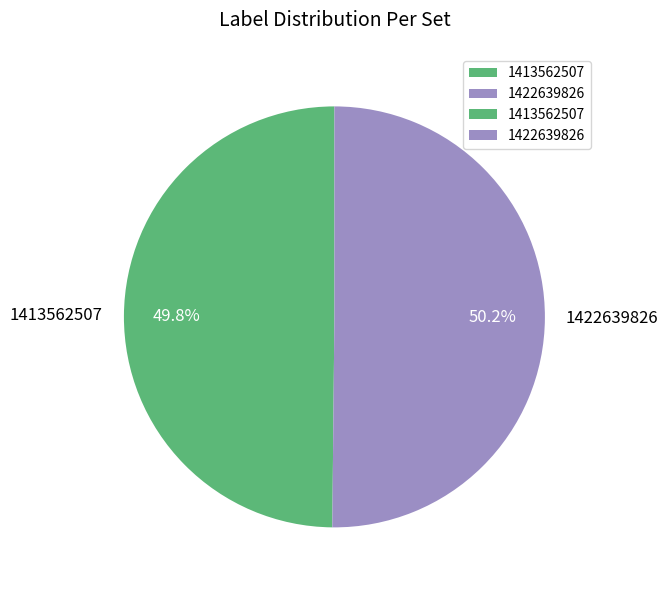

What is the ratio of the value at 1413562507 to the value at 1422639826?

1.0